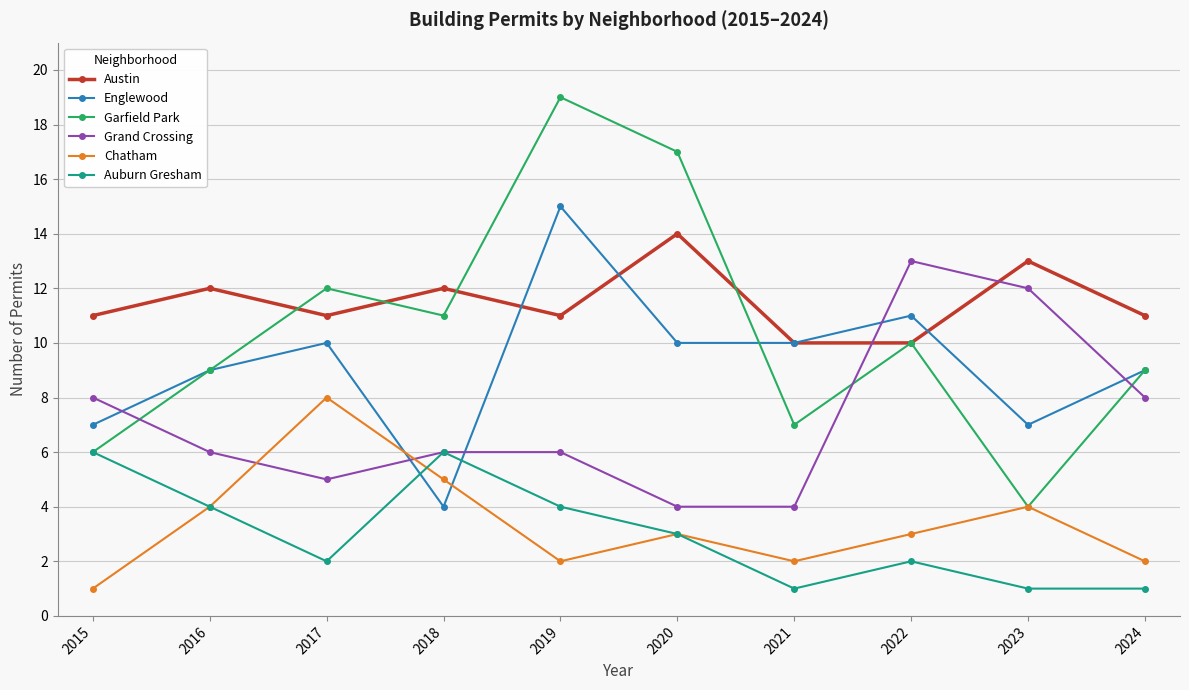

Reading left to right, list all the values displayed in this chart.

Austin: 2015=11	2016=12	2017=11	2018=12	2019=11	2020=14	2021=10	2022=10	2023=13	2024=11
Englewood: 2015=7	2016=9	2017=10	2018=4	2019=15	2020=10	2021=10	2022=11	2023=7	2024=9
Garfield Park: 2015=6	2016=9	2017=12	2018=11	2019=19	2020=17	2021=7	2022=10	2023=4	2024=9
Grand Crossing: 2015=8	2016=6	2017=5	2018=6	2019=6	2020=4	2021=4	2022=13	2023=12	2024=8
Chatham: 2015=1	2016=4	2017=8	2018=5	2019=2	2020=3	2021=2	2022=3	2023=4	2024=2
Auburn Gresham: 2015=6	2016=4	2017=2	2018=6	2019=4	2020=3	2021=1	2022=2	2023=1	2024=1